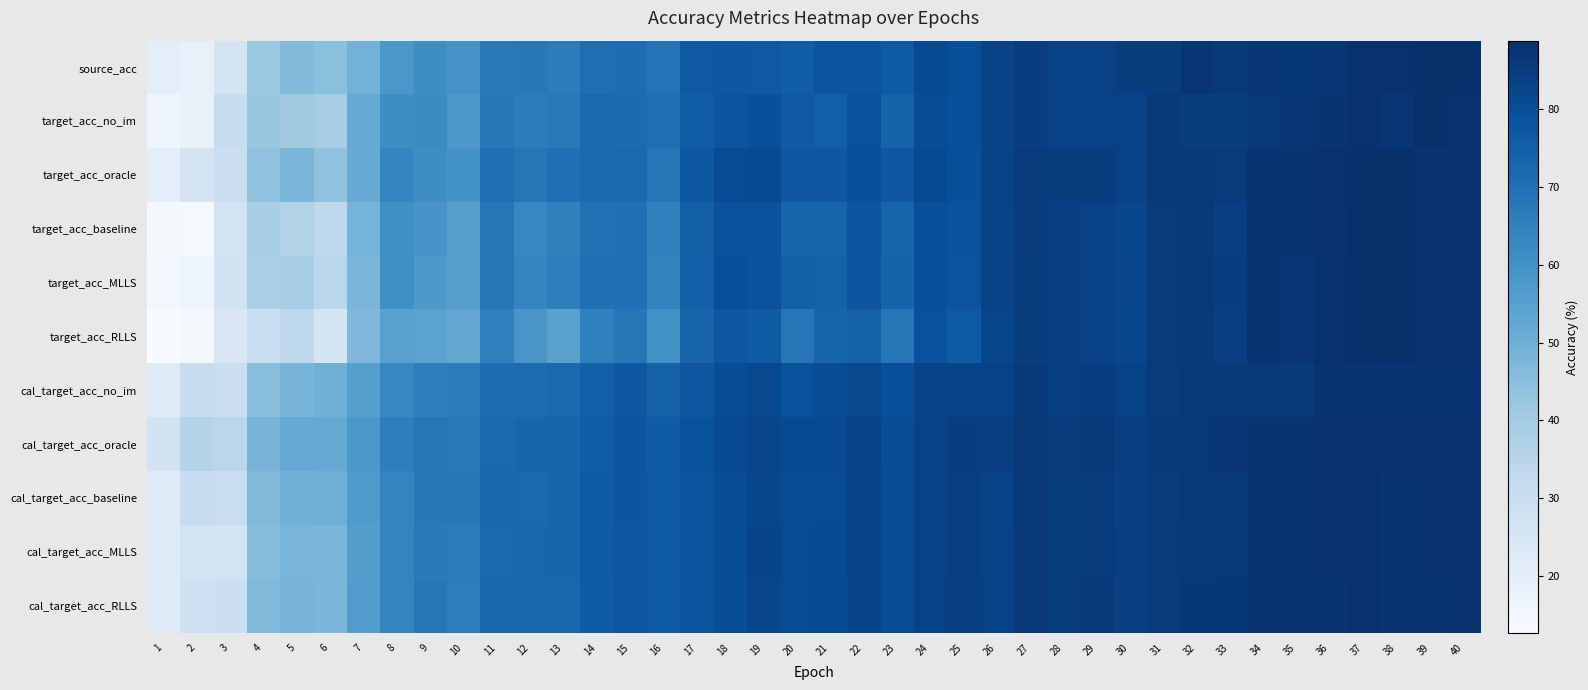

At which category is the sum across all series the highest?

37